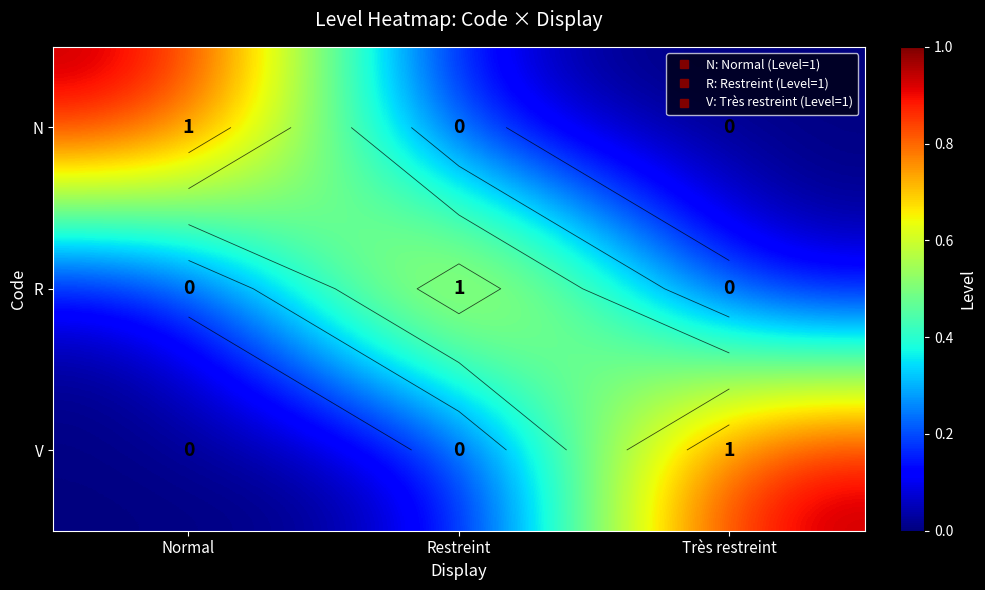

Which series has the largest range (max minus min)?

N